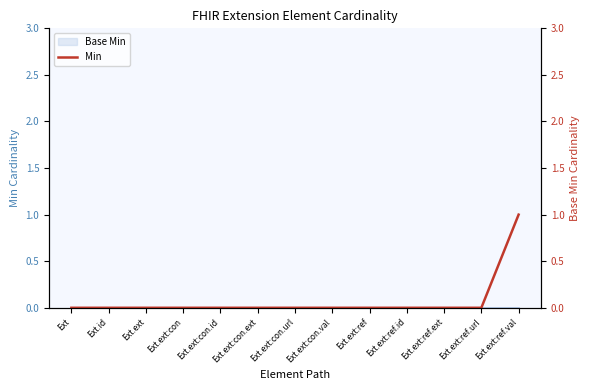

Is this an area chart (filled region under the line)?

No